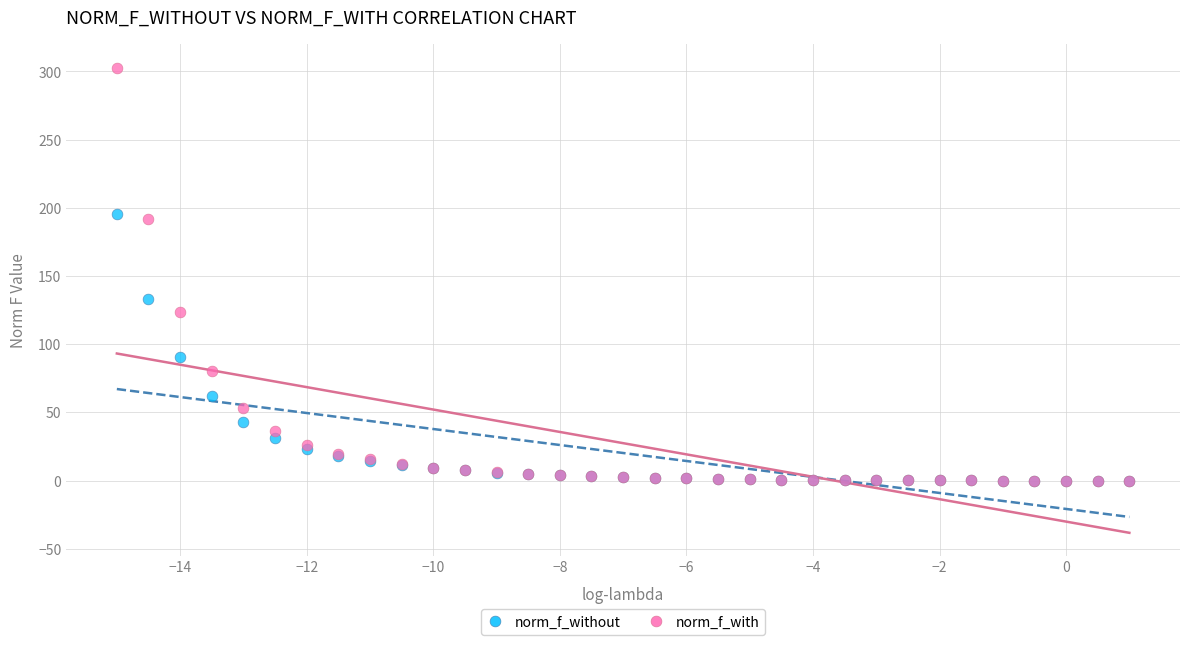

What are all the series names shown in the legend?

norm_f_without, norm_f_with